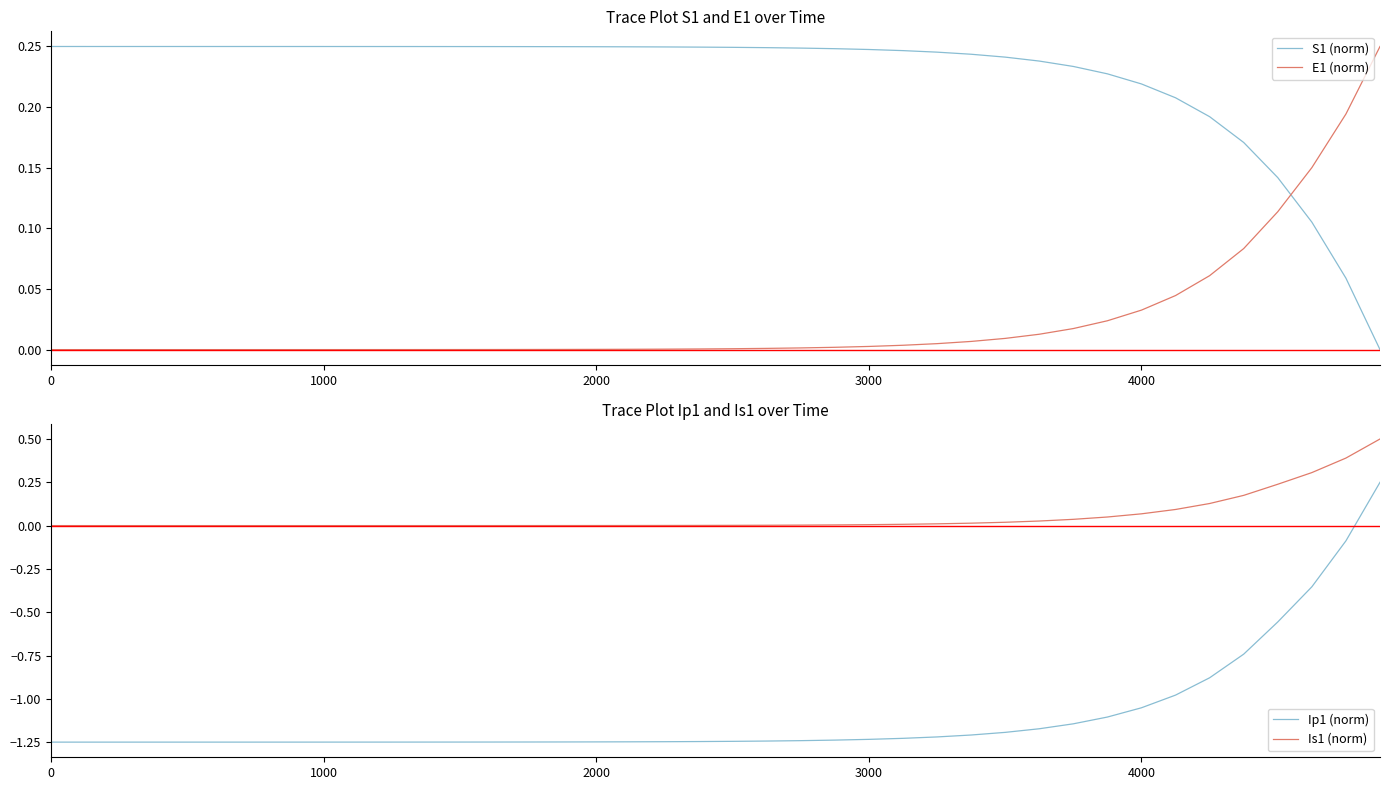

At how many categories does at least one series exceed 0?

40